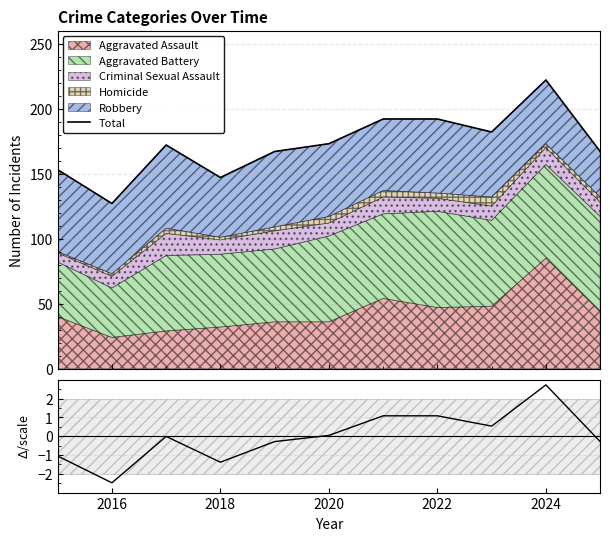

True or false: (Obs-Mean)/scale and Total intersect in this chart.

False